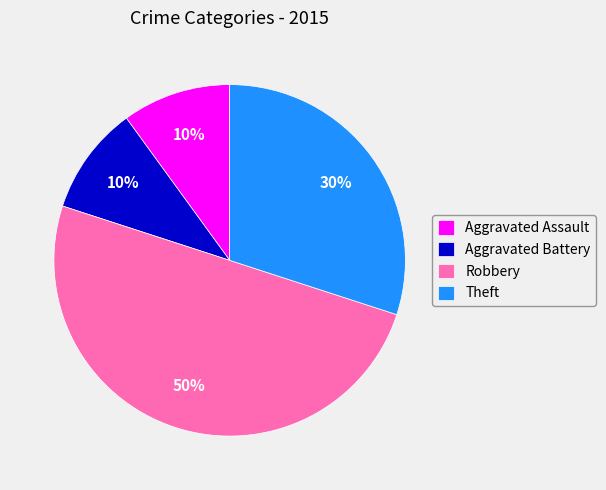

To the nearest percent, what is the difference between the largest and smallest slice percentages?

40%